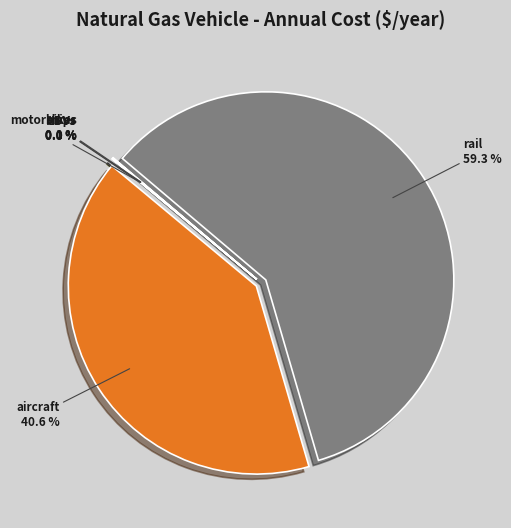

Is there a majority slice in this chart?

Yes